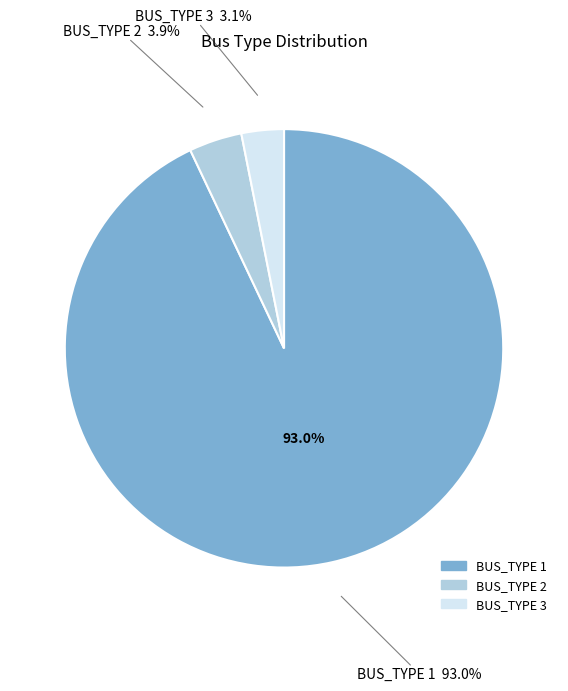

To the nearest percent, what is the difference between the BUS_TYPE 1 and BUS_TYPE 3 slice percentages?

90%